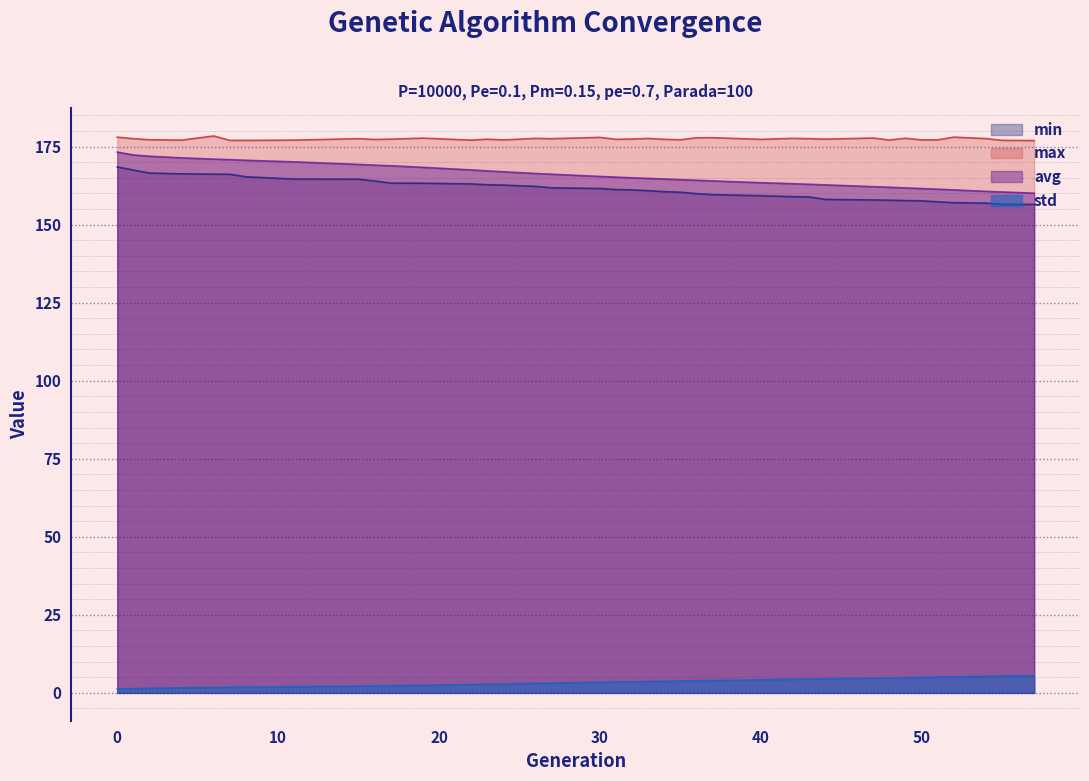

What is the difference between the second highest and minimum values in the min series?

11.0